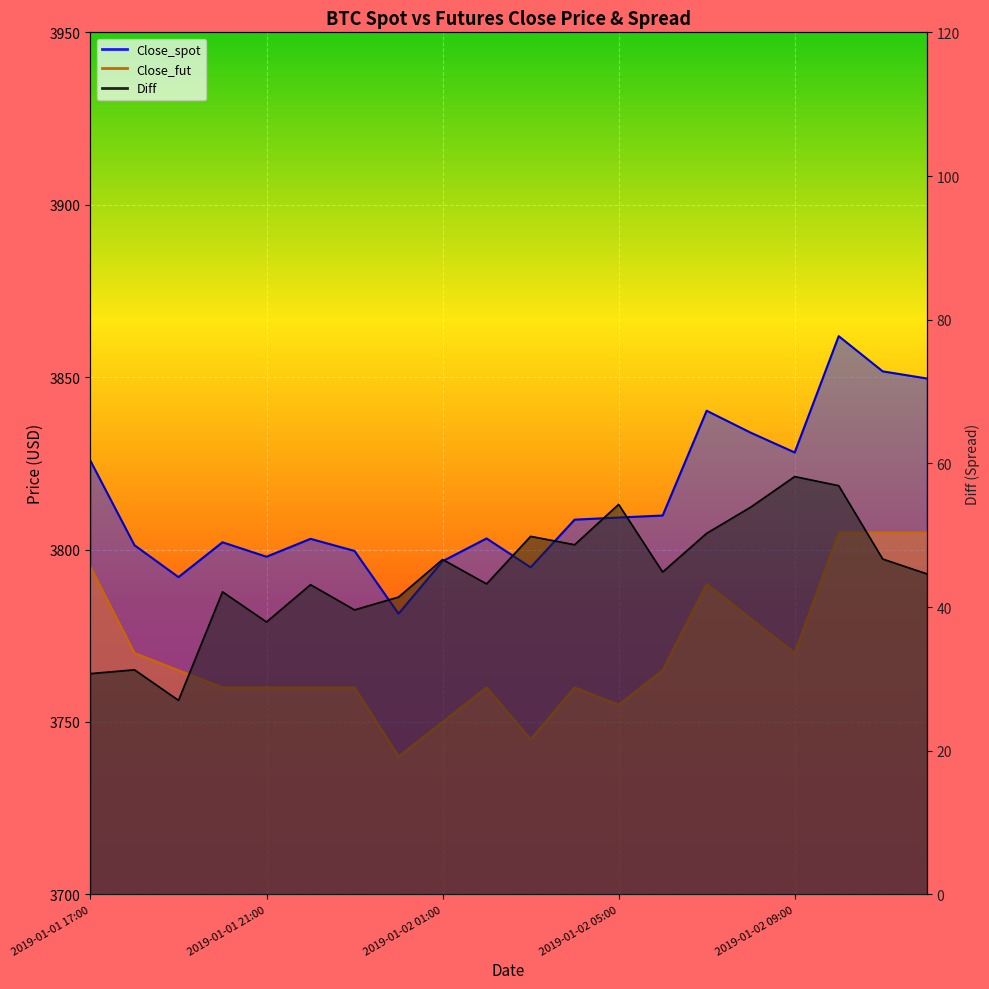

True or false: Close_fut and Close_spot cross at least once.

False